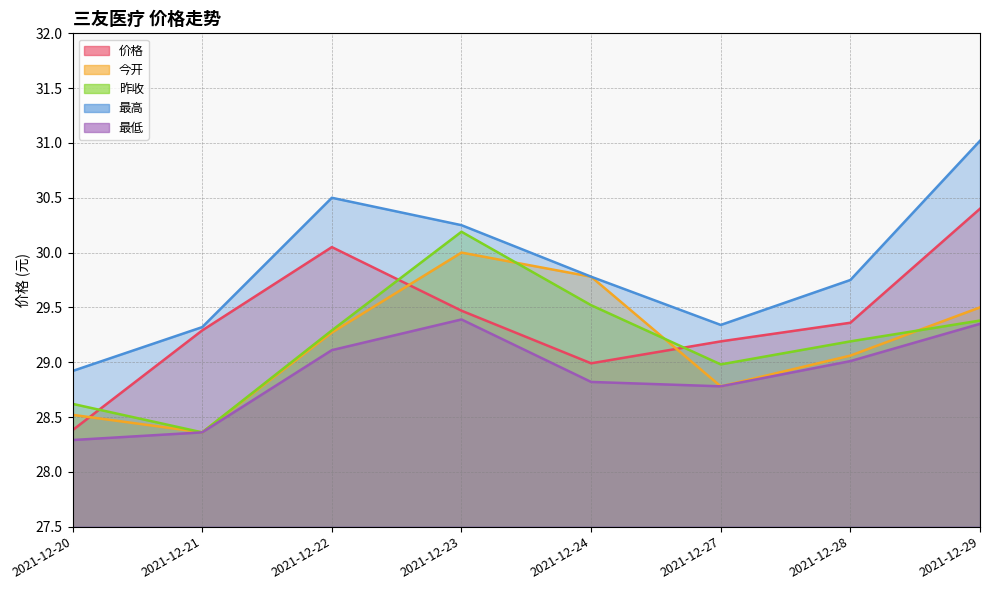

What is the maximum value shown in the chart?

31.0